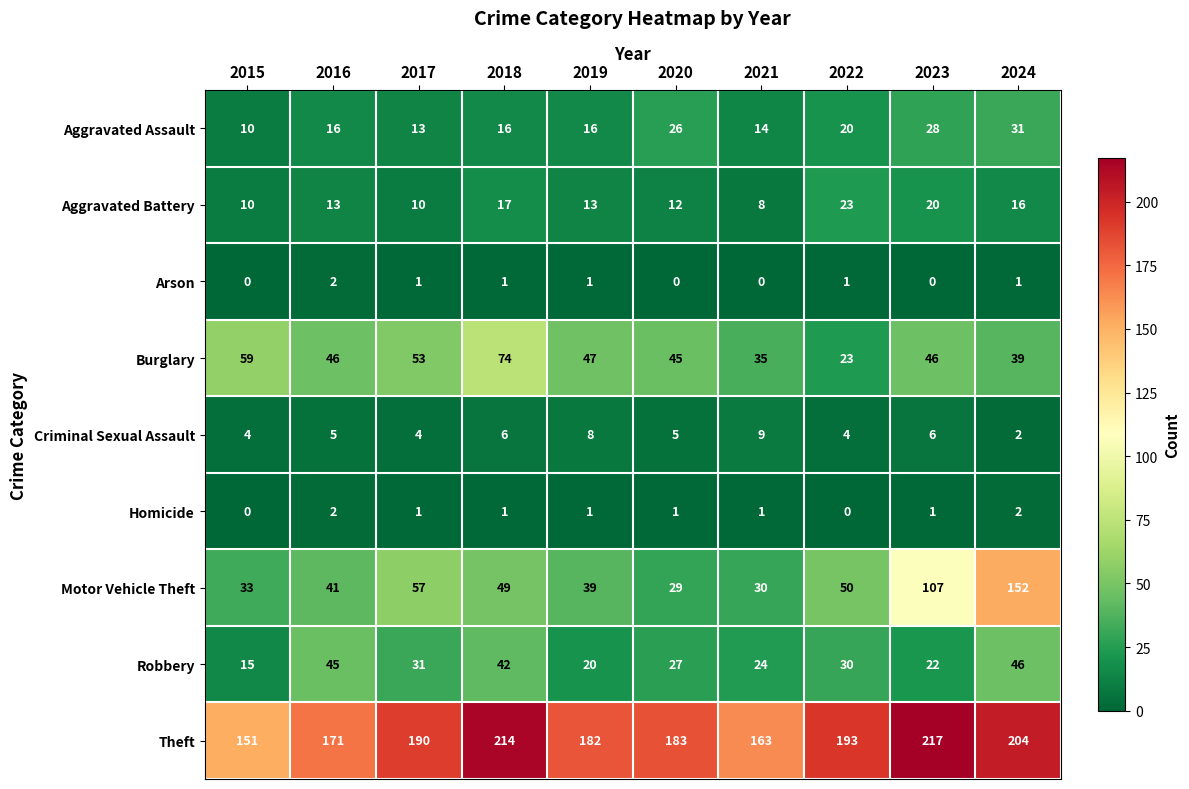

Which series has the largest range (max minus min)?

Motor Vehicle Theft